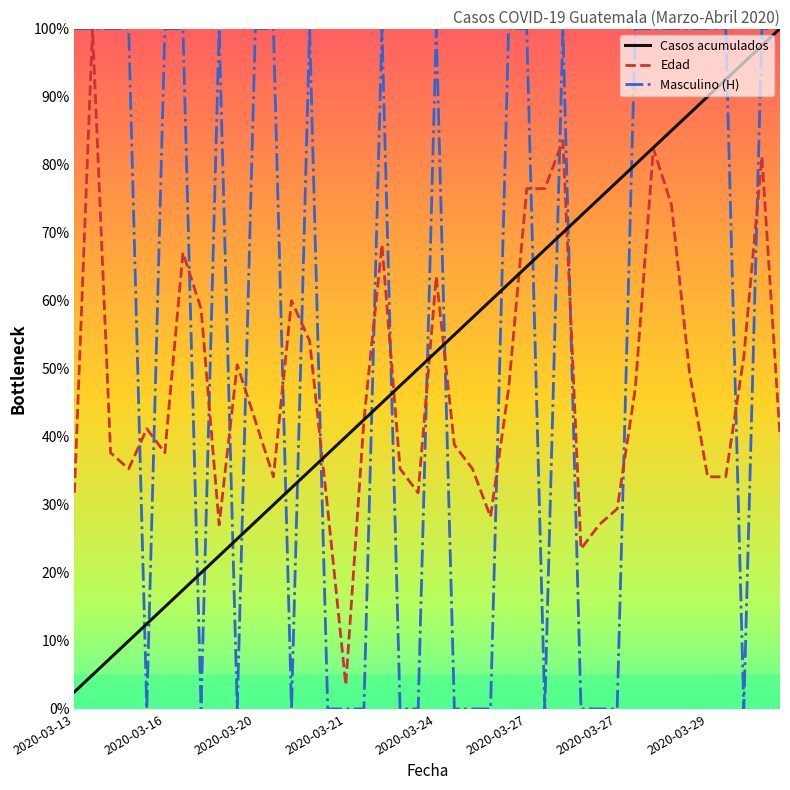

Which series has the largest total across all categories?

Masculino (H)